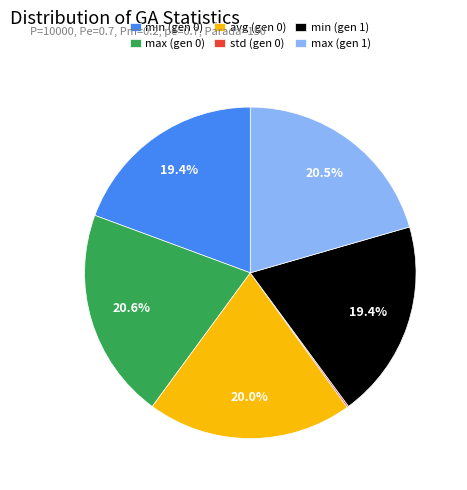

Does any single category account for the majority?

No